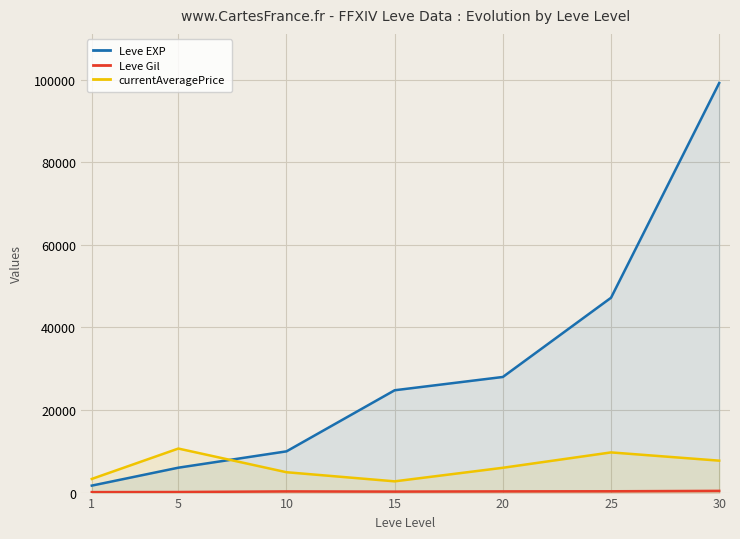

How many lines are shown in the chart?

3